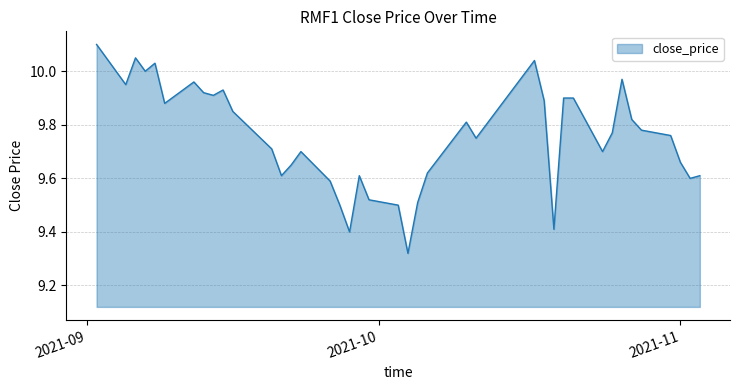

What is the difference between the maximum and minimum values?

0.8